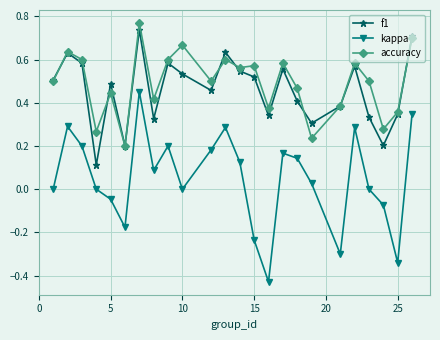

How many lines are shown in the chart?

3